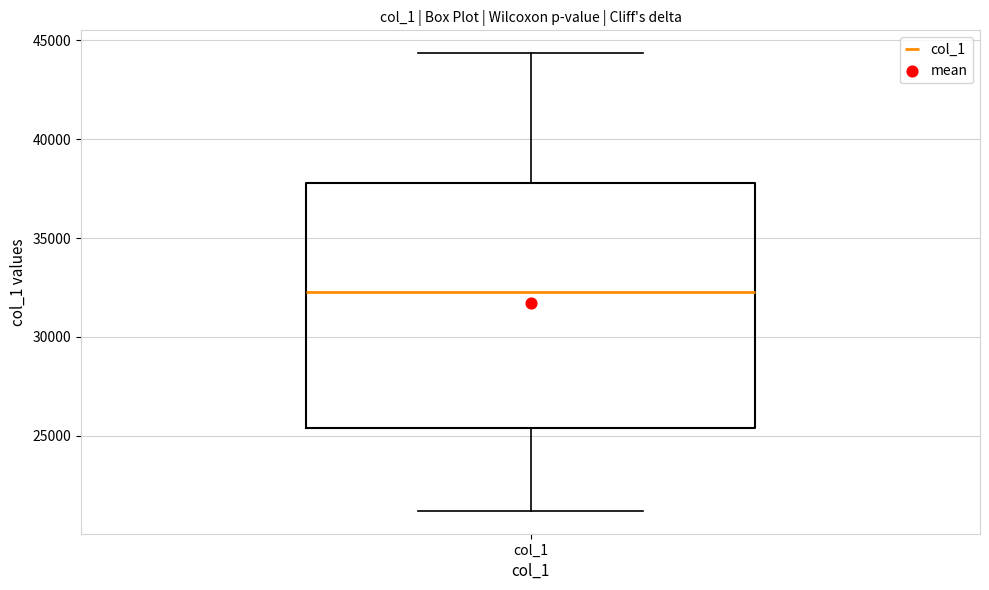

Where does the median line of the box for col_1 sit on the y-axis? The values are not printed on the chart, so give them approximately, as read against the axis.

32500